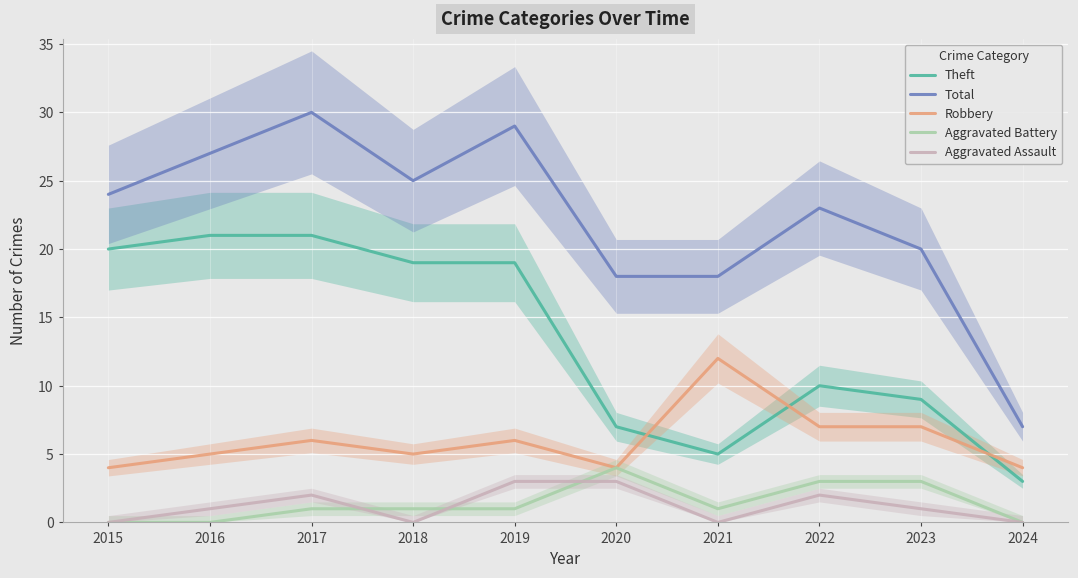

What is the sum of the Theft values at 2016 and 2024?

24